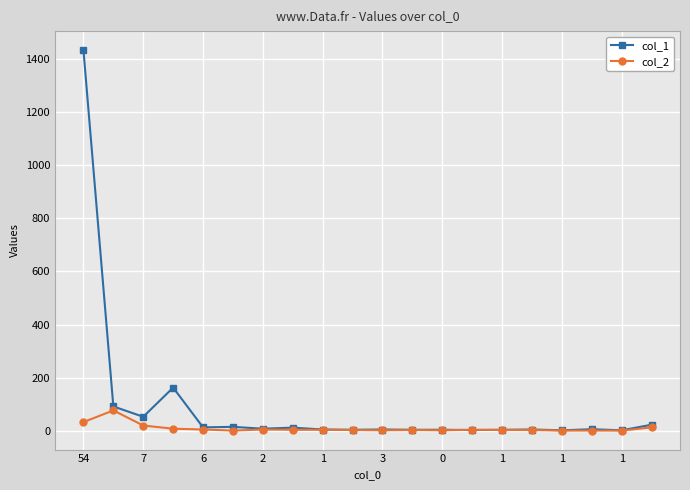

How many lines are shown in the chart?

2